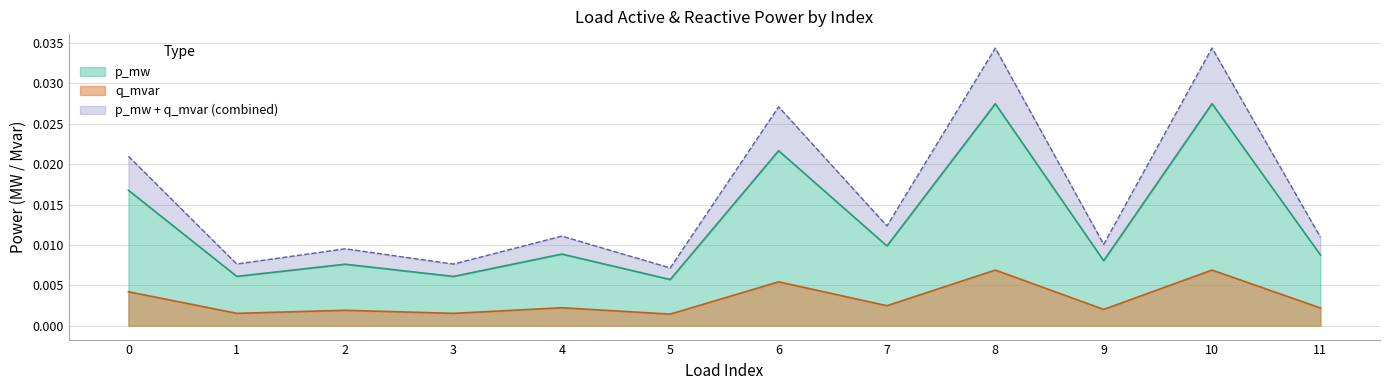

True or false: p_mw and q_mvar cross at least once.

False